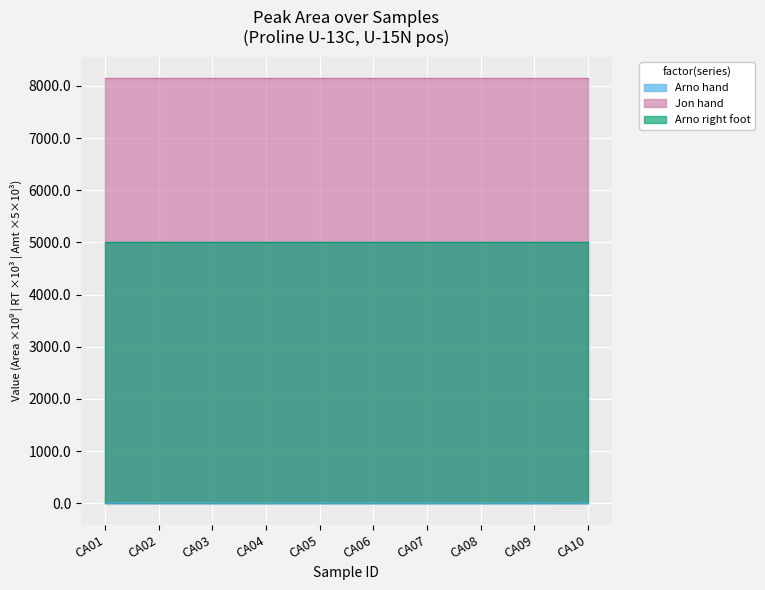

The value of Jon hand at CA04 is 8150.0. True or false?

True